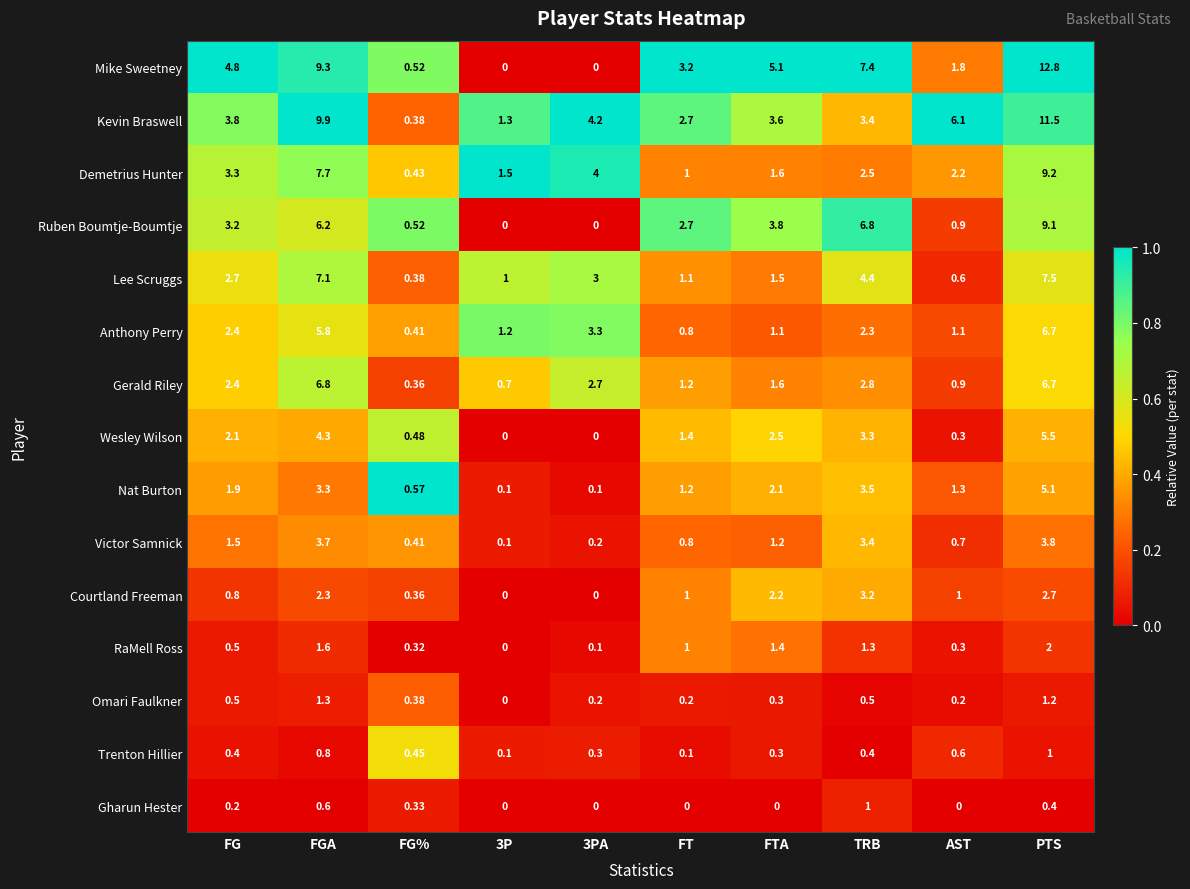

Which series has the largest range (max minus min)?

Mike Sweetney